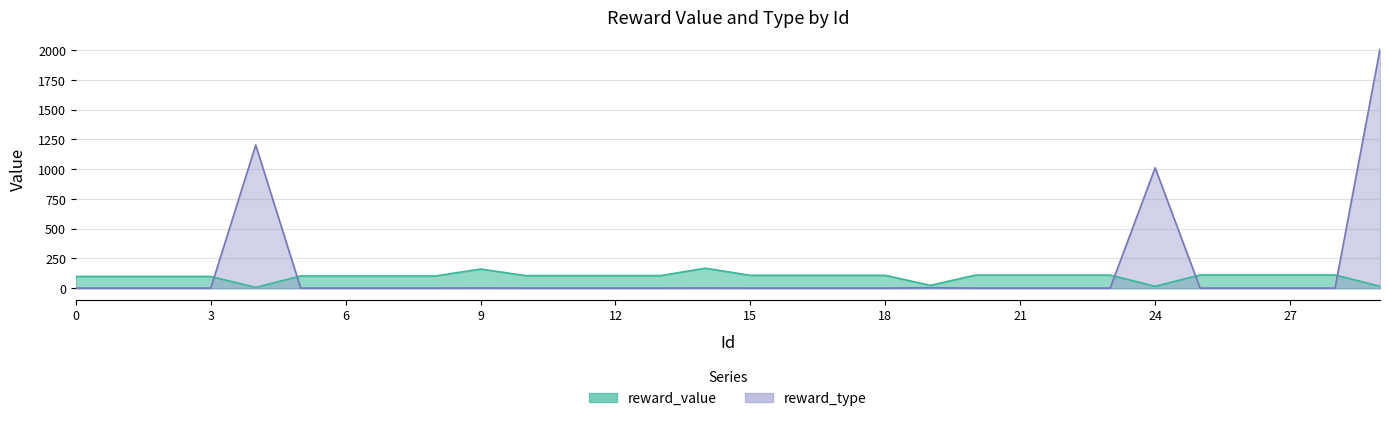

Is it true that the value at 15 is 0?

False